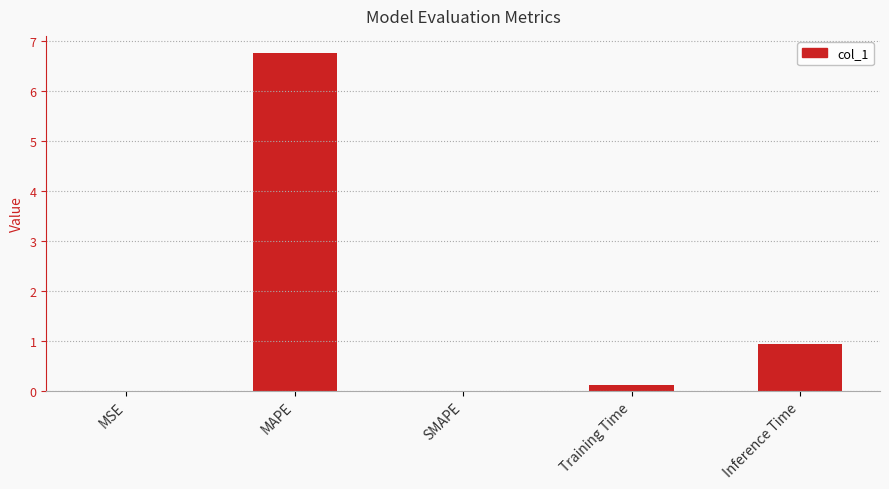

Is it true that the value at MAPE is 11.0?

False